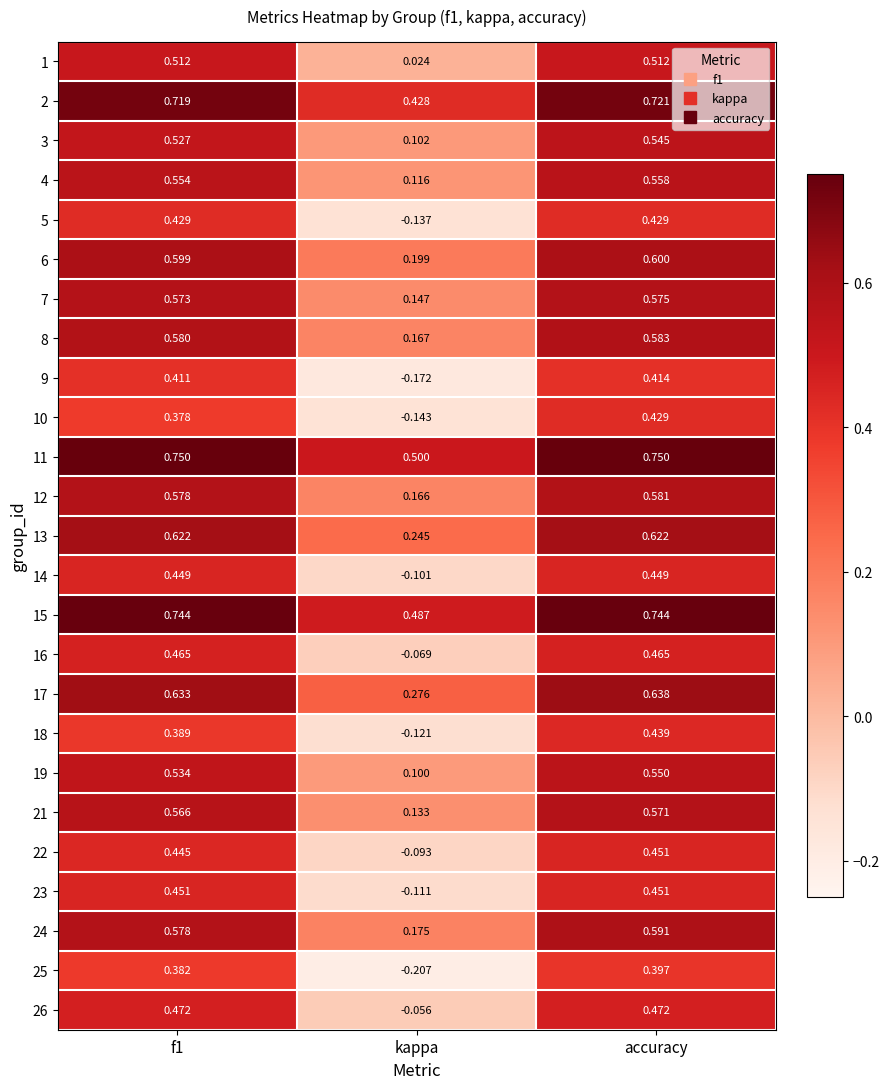

Which series has the largest range (max minus min)?

25